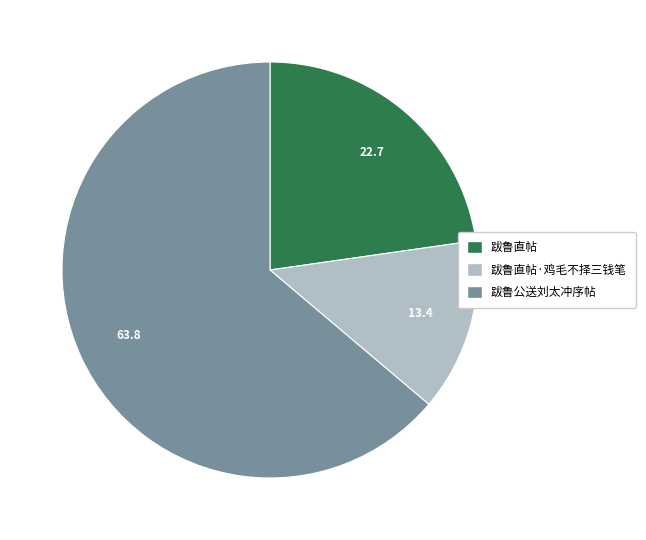

Is it true that 跋鲁公送刘太冲序帖 is 59% of the pie?

False